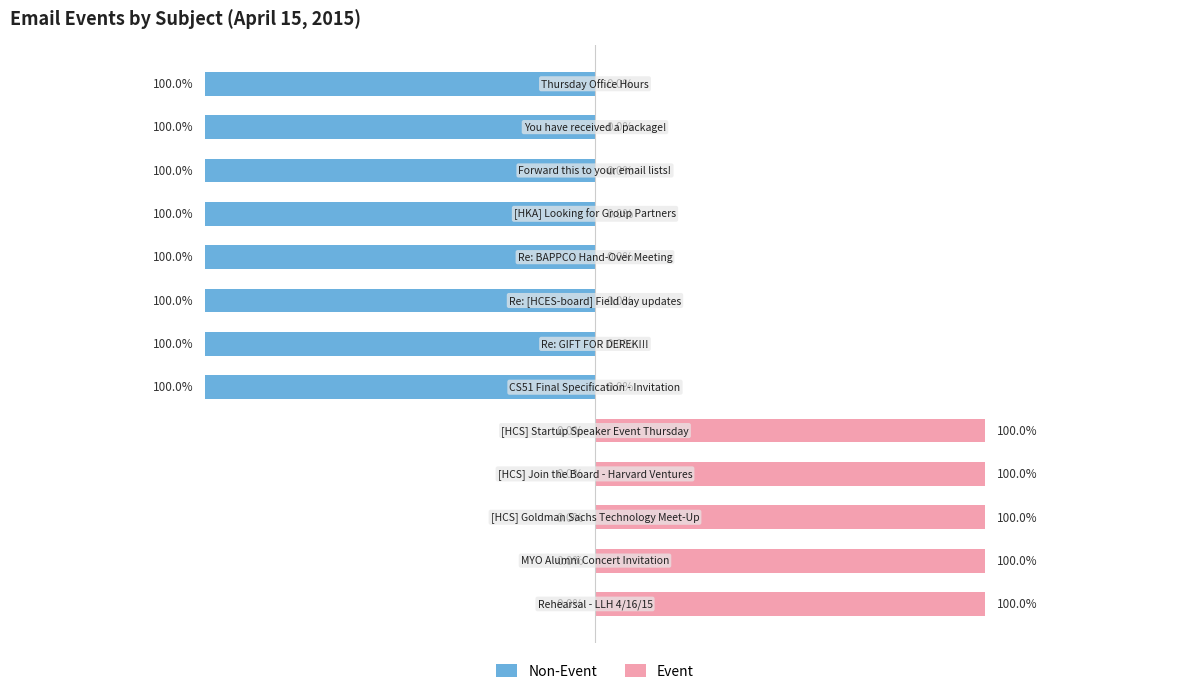

Reading left to right, list all the values displayed in this chart.

Non-Event: 0	0	0	0	0	-1	-1	-1	-1	-1	-1	-1	-1
Event: 1	1	1	1	1	0	0	0	0	0	0	0	0